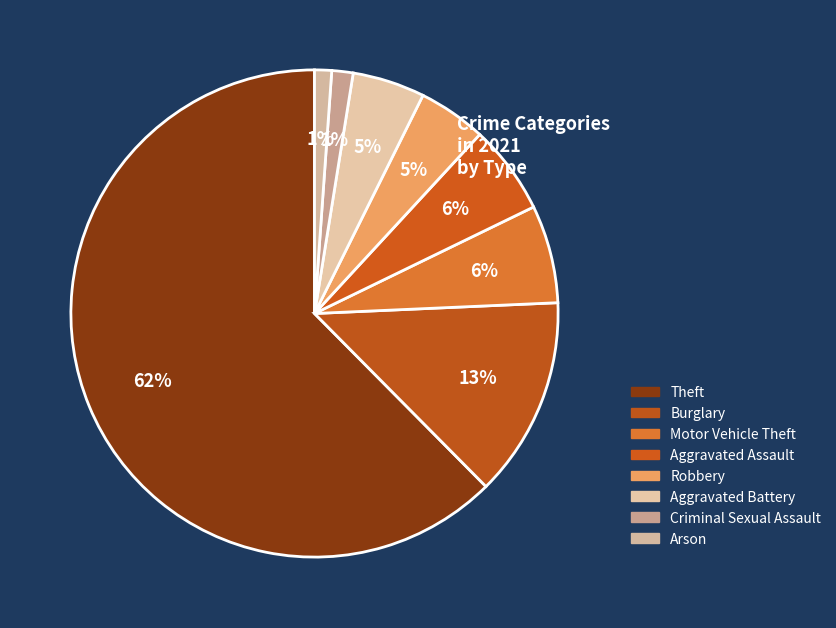

Which slice is the largest?

Theft